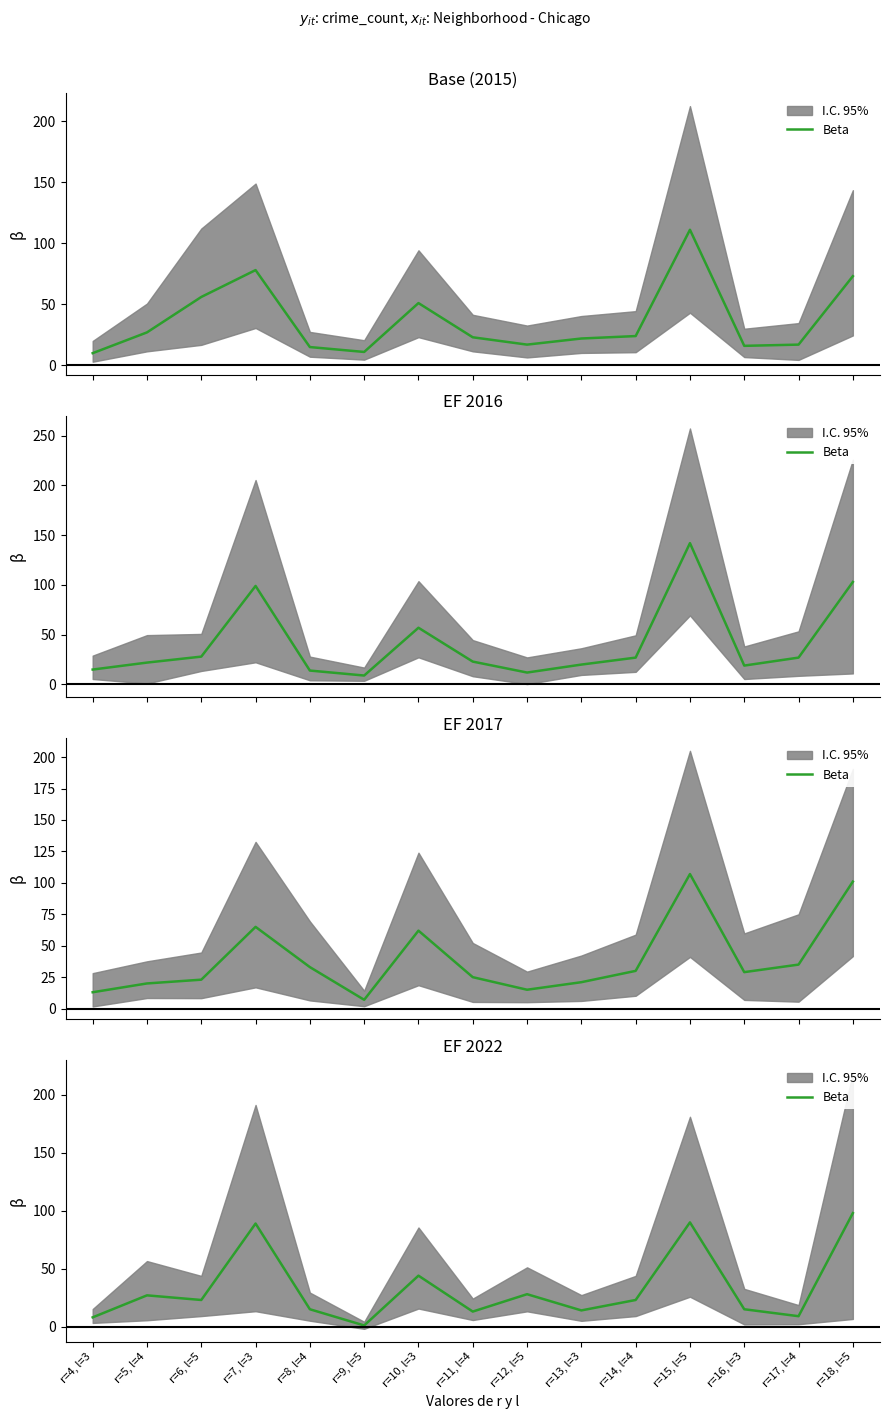

What is the label of the 6th point from the left?

r=9, l=5